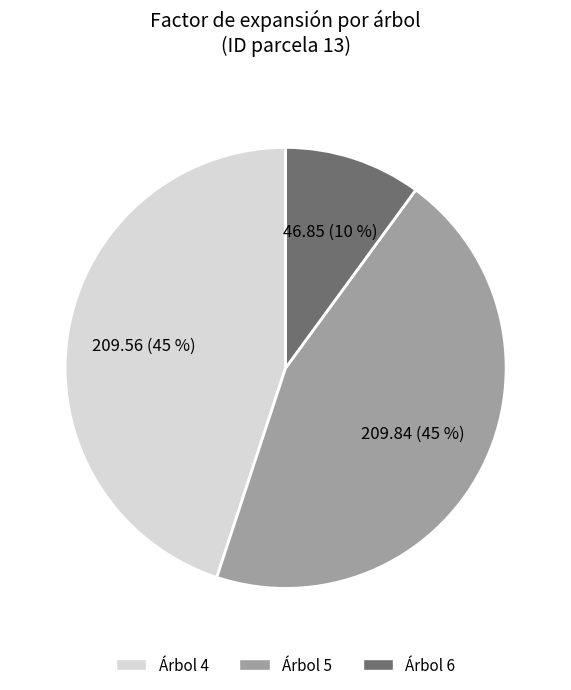

Is there any slice that represents more than half of the pie?

No